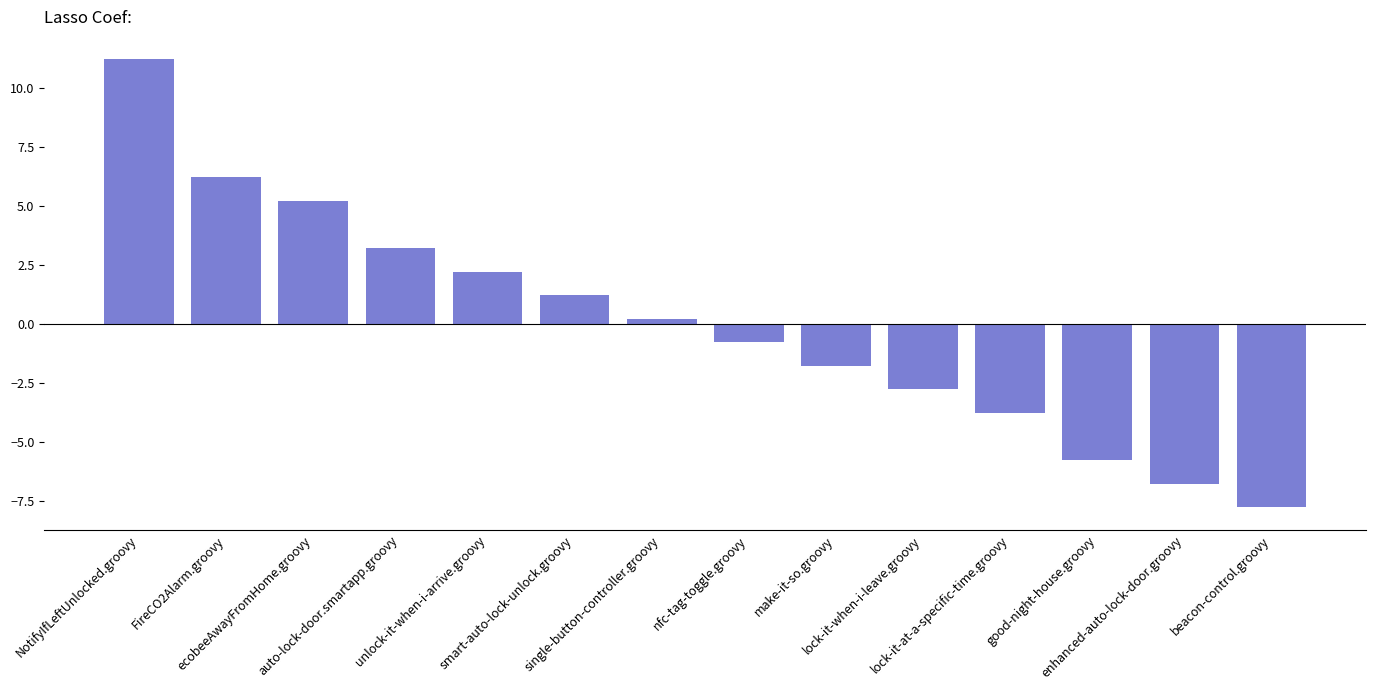

Reading left to right, extract all data points from this chart.

11.2	6.2	5.2	3.2	2.2	1.2	0.2	-0.8	-1.8	-2.8	-3.8	-5.8	-6.8	-7.8